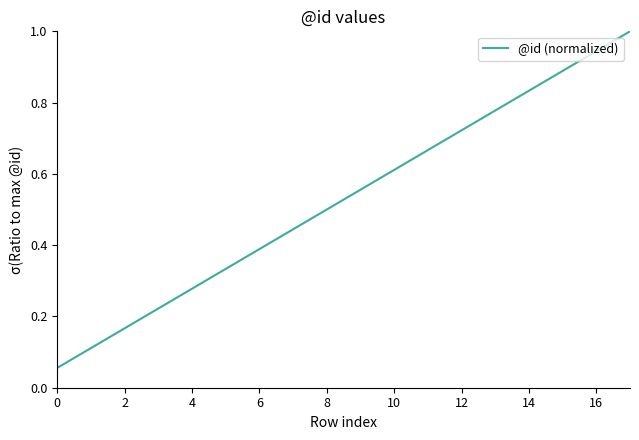

What is the greatest value displayed?

1.0